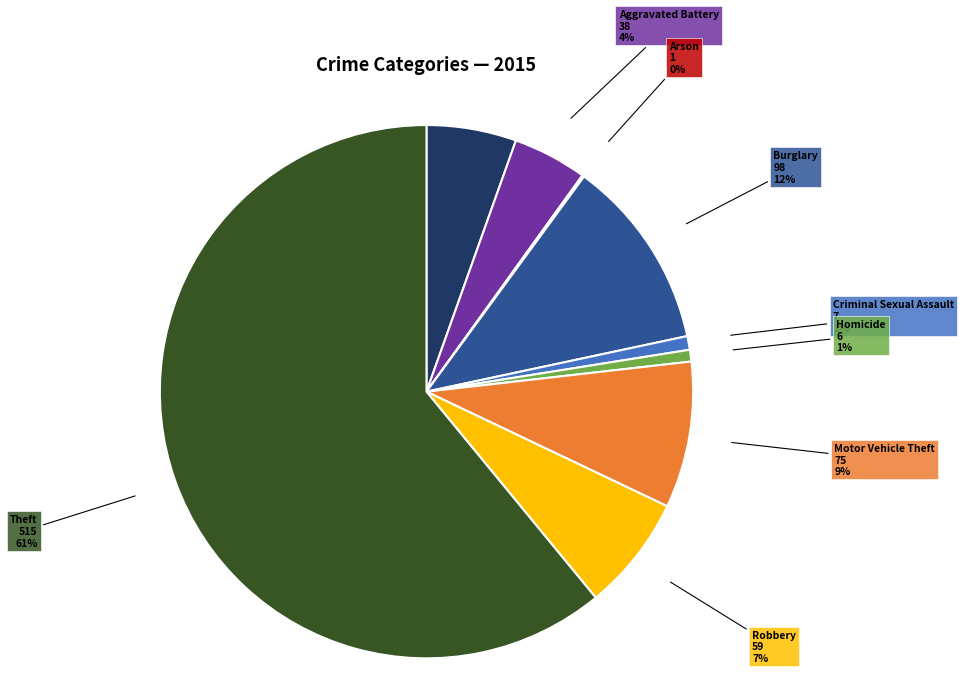

Which category accounts for the majority?

Theft